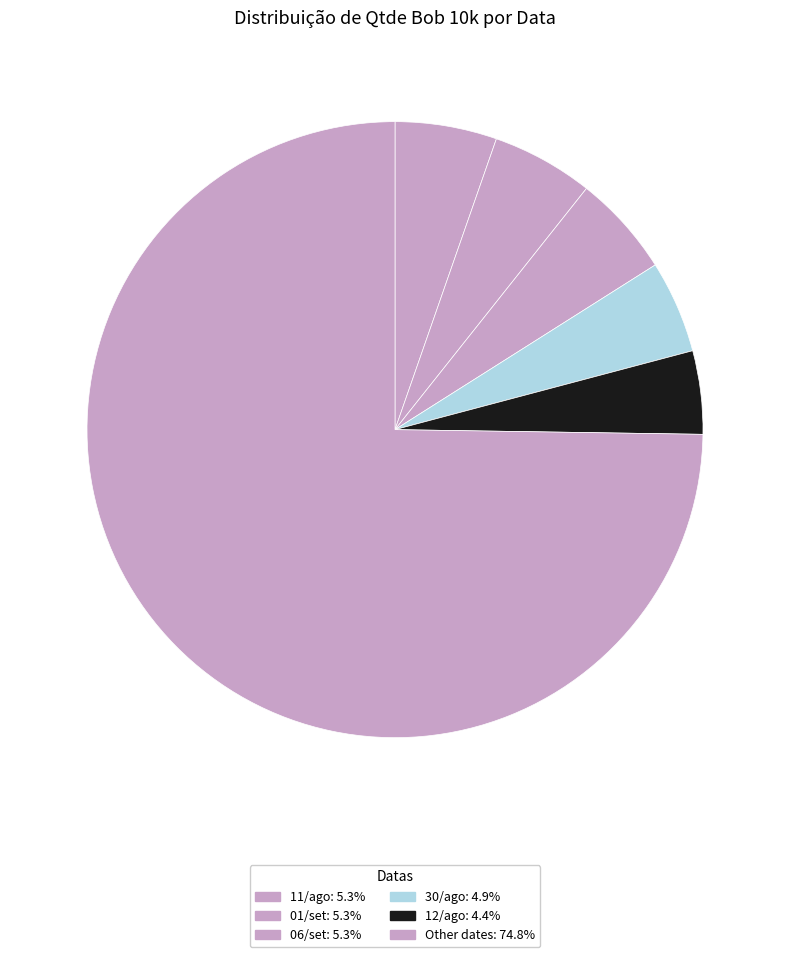

How many slices are in this pie chart?

6